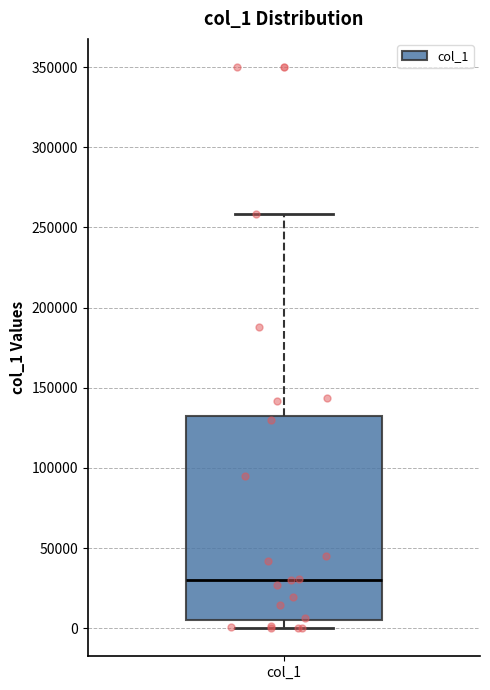

Where does the median line of the box for col_1 sit on the y-axis? The values are not printed on the chart, so give them approximately, as read against the axis.

30000